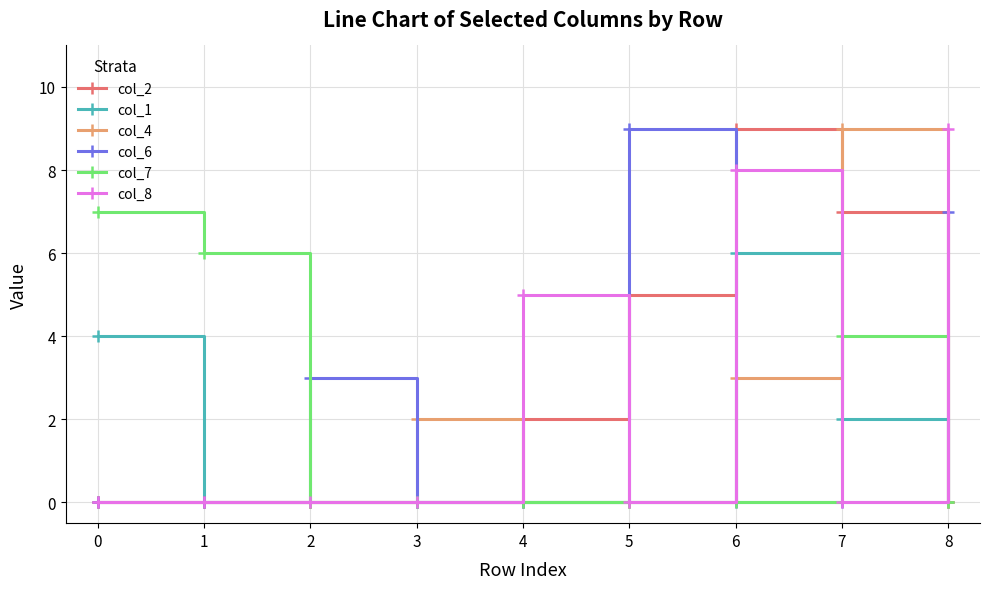

Does the chart have visible grid lines?

Yes